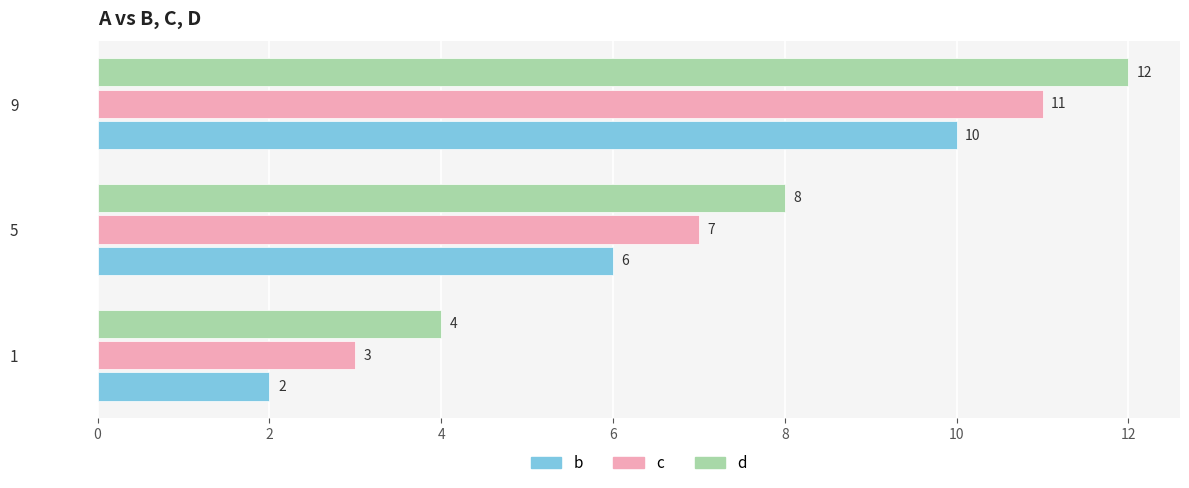

Which series has the largest total across all categories?

d